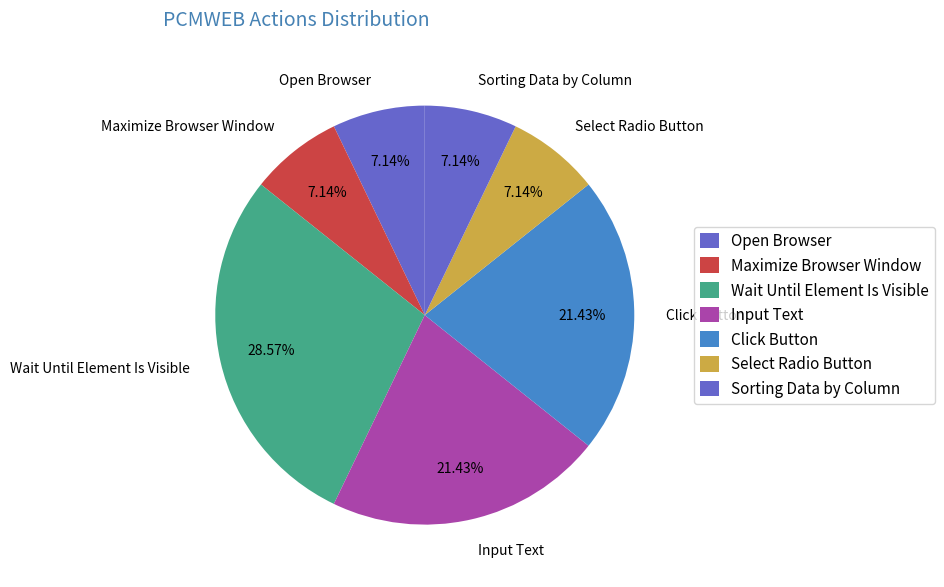

To the nearest percent, what is the combined percentage of Open Browser and Sorting Data by Column?

14%